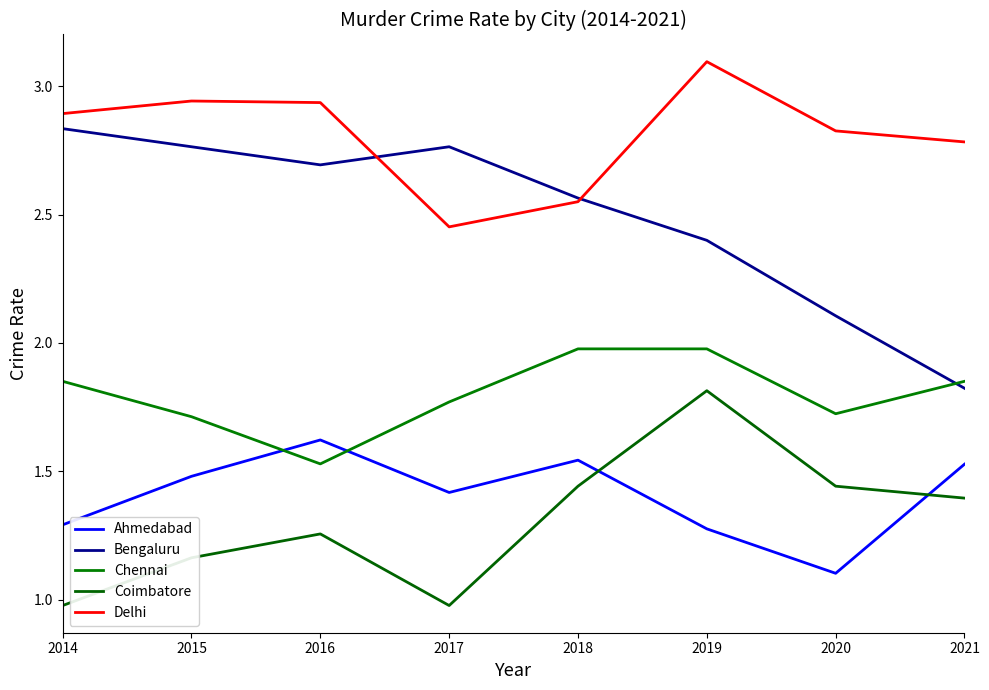

In Bengaluru, how many points are lower than both neighbors (excluding endpoints)?

1